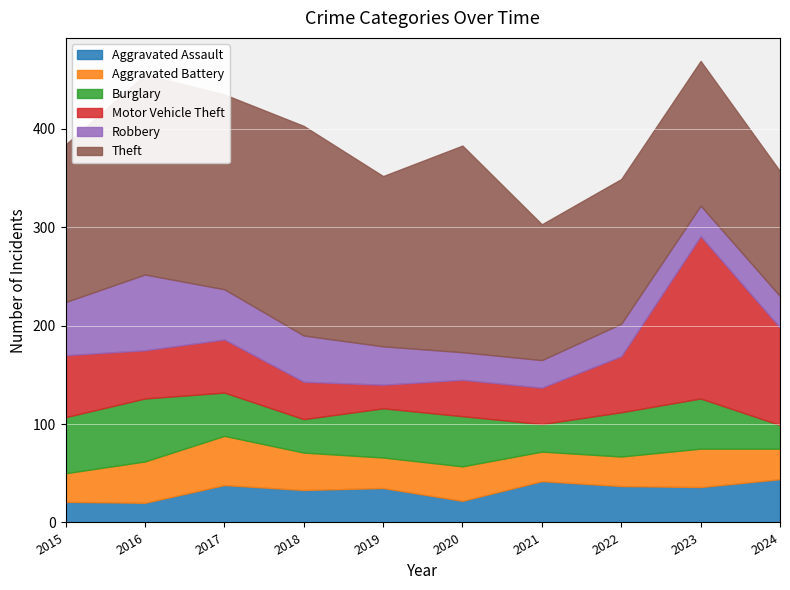

What is the difference between the Theft values at 2016 and 2024?

76